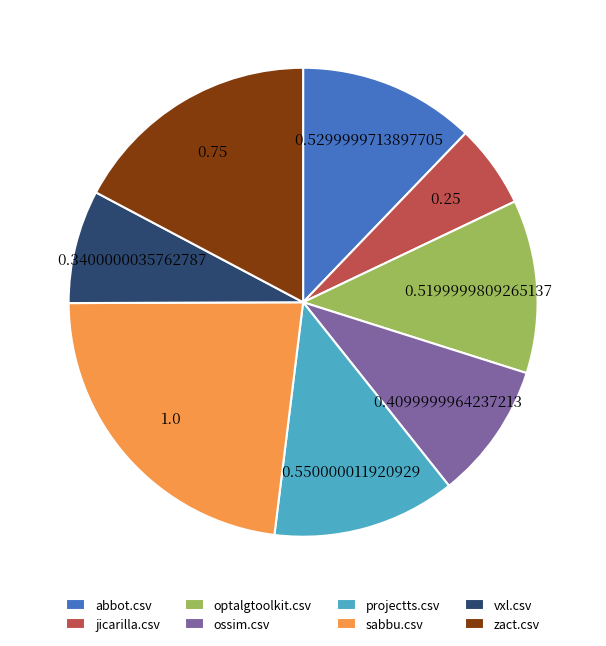

Combined, do abbot.csv and jicarilla.csv account for over 50%?

No